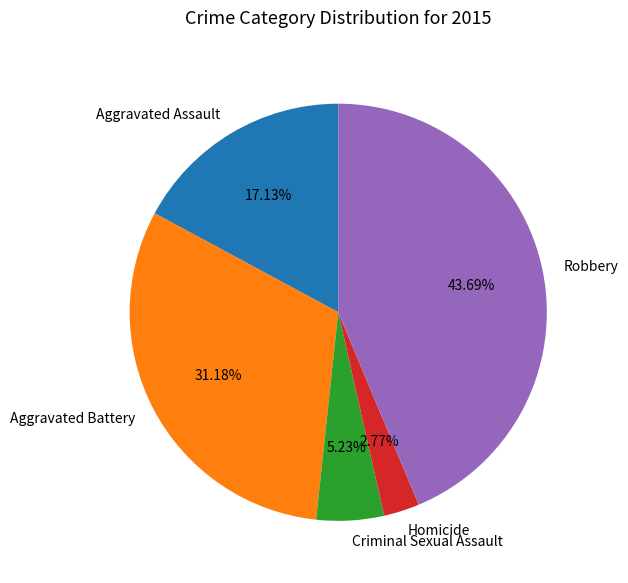

Does Robbery represent more than half of the total?

No